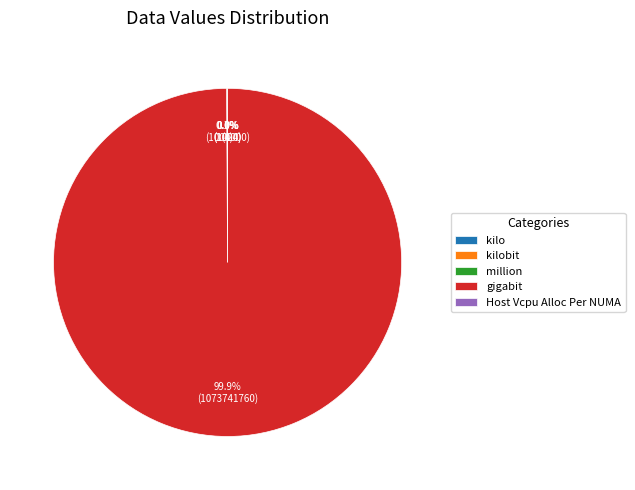

Which slice is the largest?

gigabit